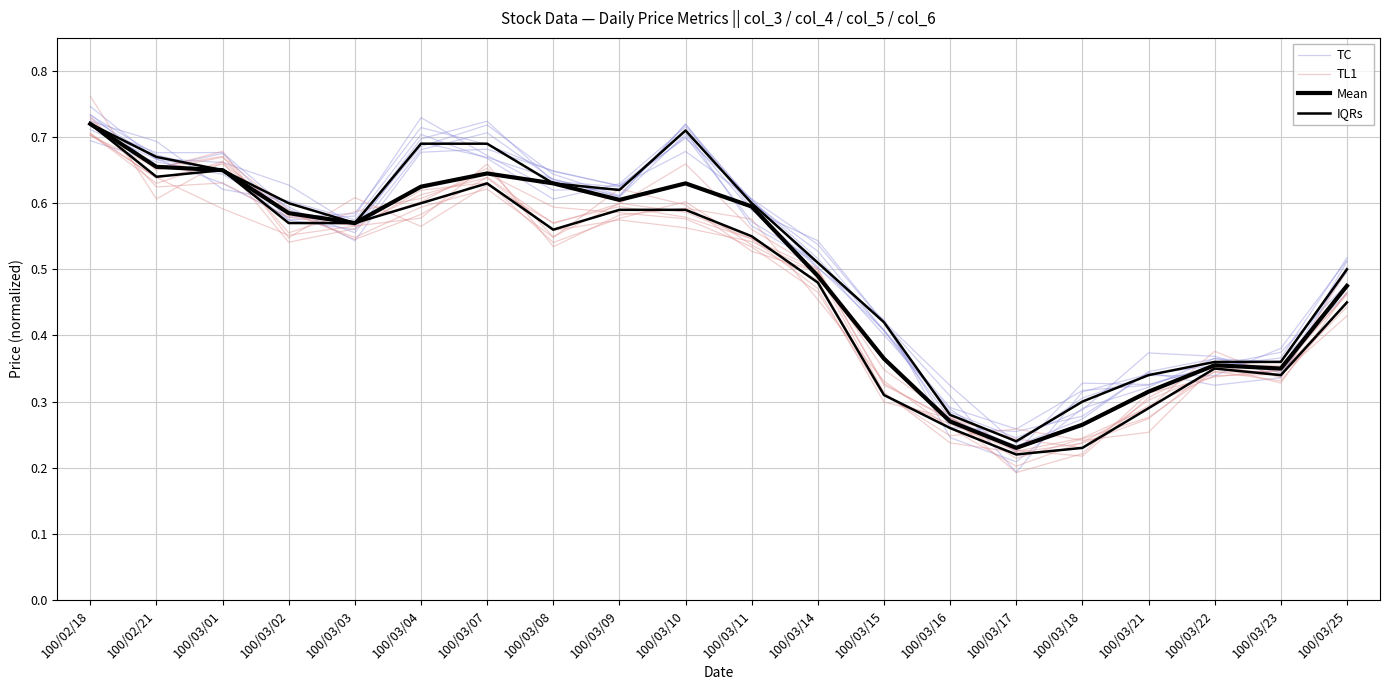

What are all the series names shown in the legend?

TC, TL1, Mean, IQRs